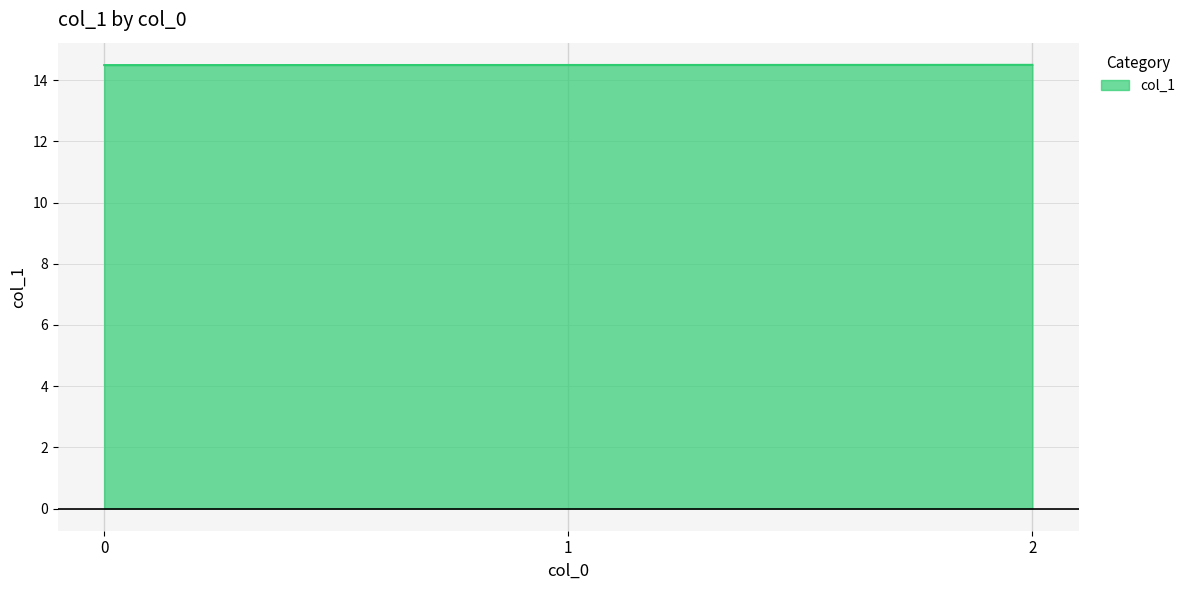

Is it true that the value at 0 is 14.5?

True